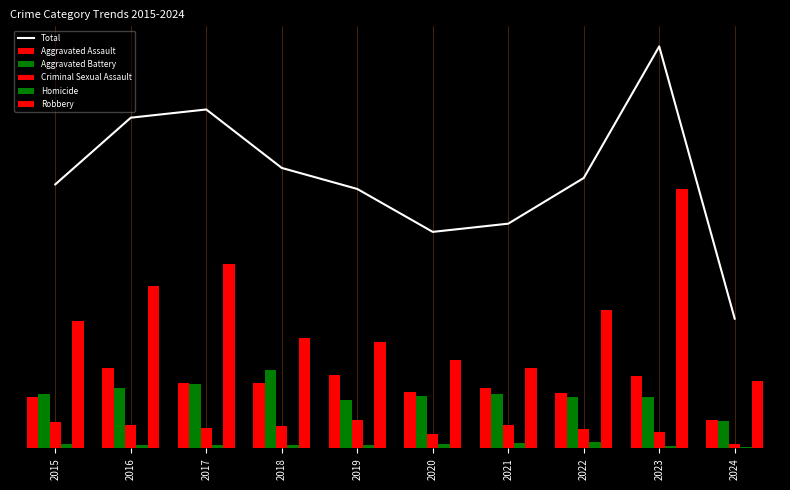

Are the bars horizontal?

No